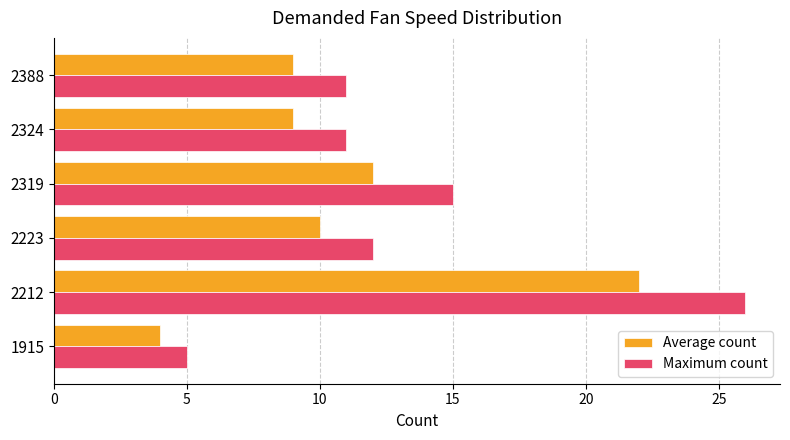

Is the value of Average count at 2319 greater than the value of Maximum count at 2324?

Yes